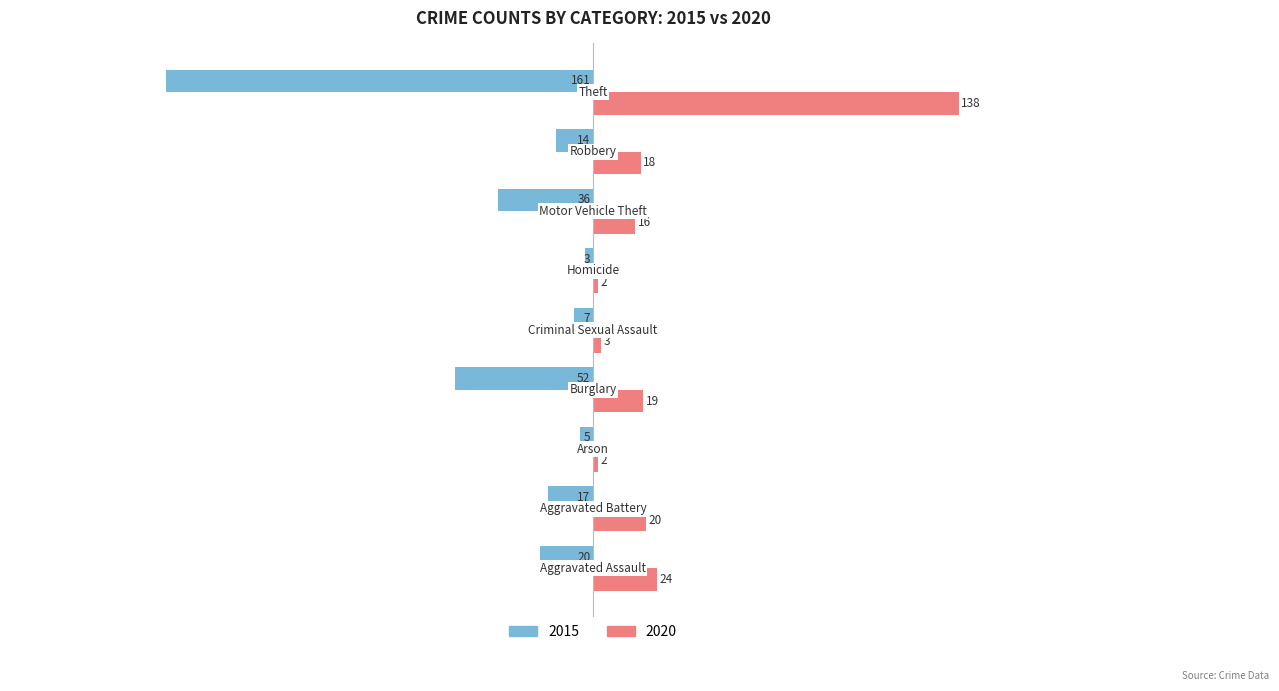

What is the difference between the maximum and minimum values in the 2015 series?

158